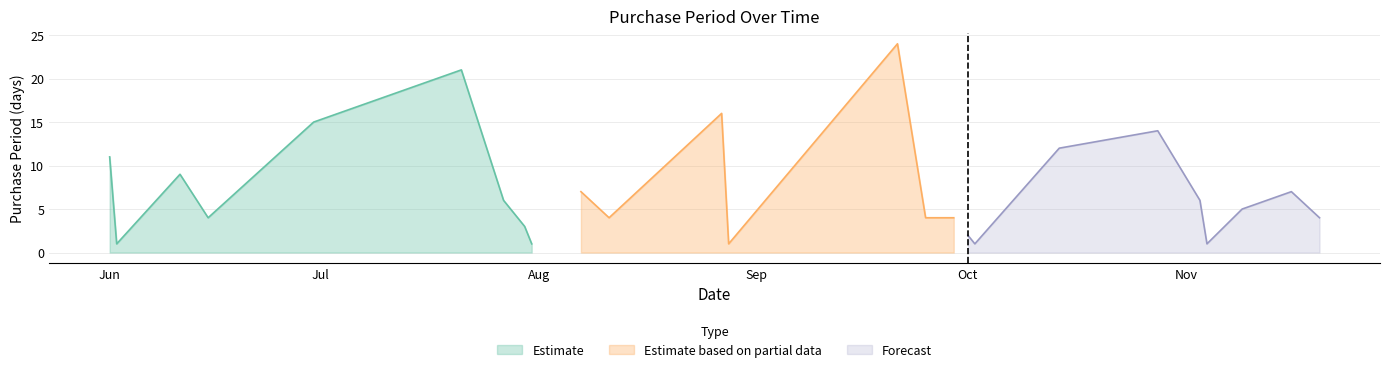

List the labels in order of value, smallest first.

2015-06-02, 2015-07-31, 2015-08-28, 2015-10-02, 2015-11-04, 2015-10-01, 2015-07-30, 2015-06-15, 2015-08-11, 2015-09-25, 2015-09-29, 2015-11-20, 2015-11-09, 2015-07-27, 2015-11-03, 2015-08-07, 2015-11-16, 2015-06-11, 2015-06-01, 2015-10-14, 2015-10-28, 2015-06-30, 2015-08-27, 2015-07-21, 2015-09-21